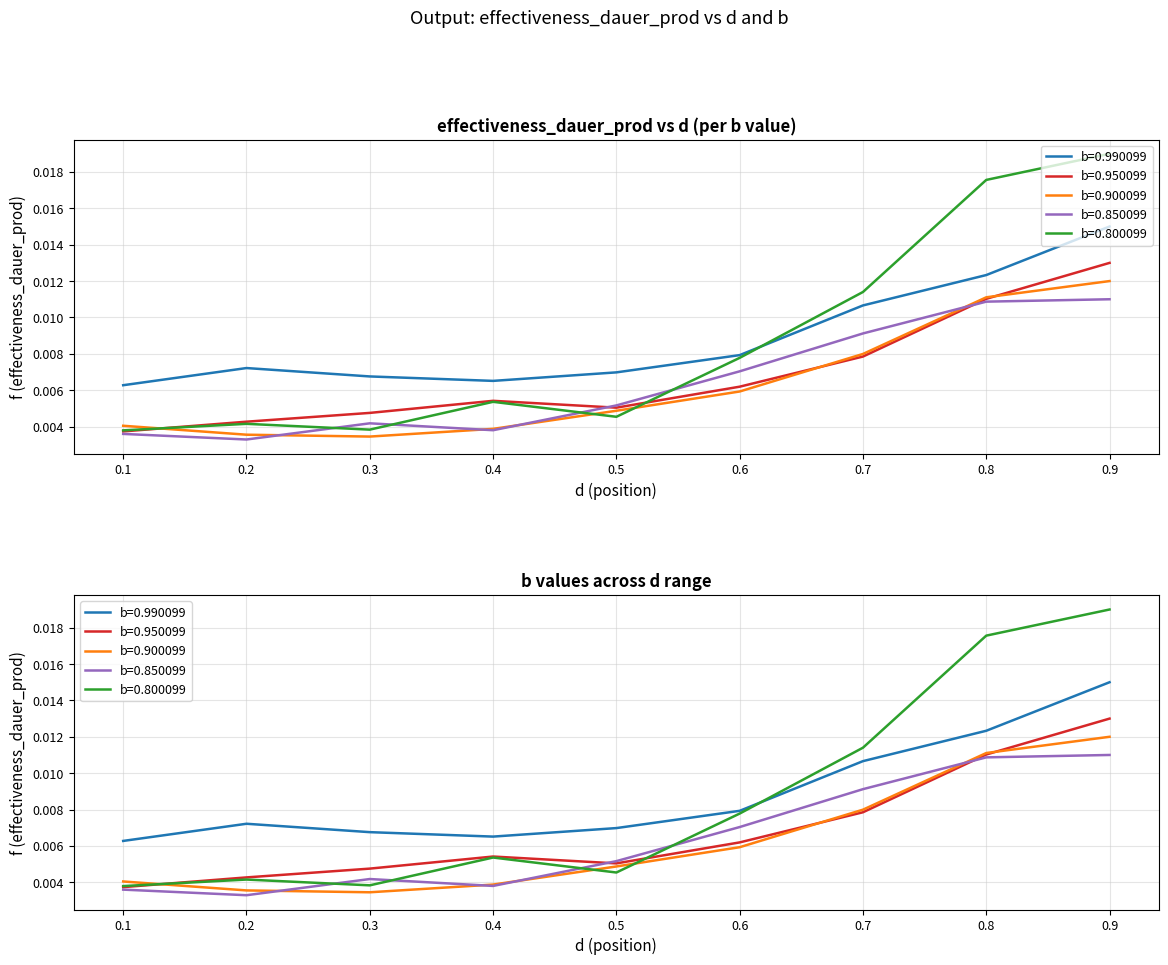

At which category does b=0.950099 reach its first local valley?

0.5